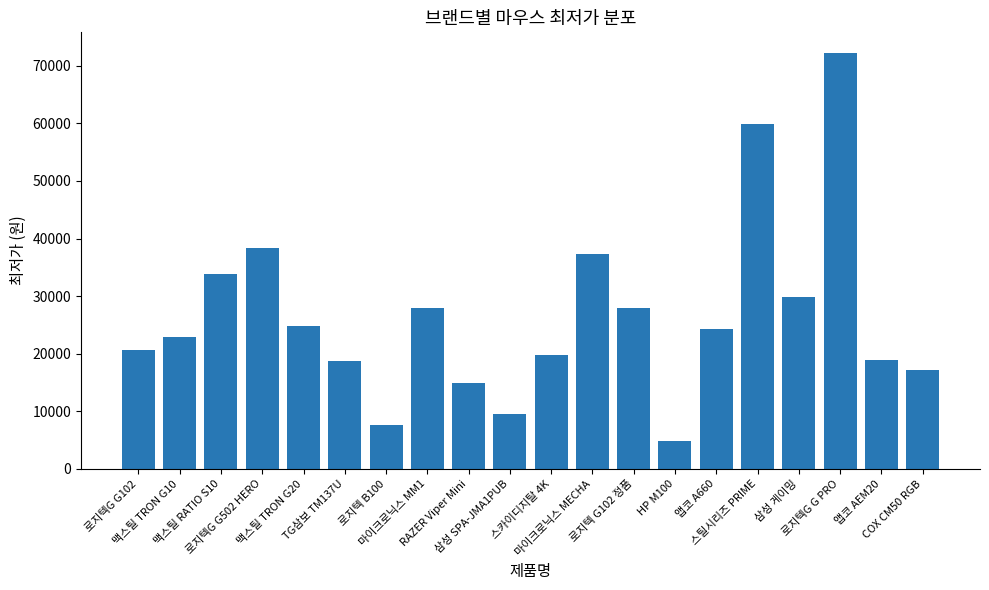

What is the value of the 3rd bar from the left?

33900